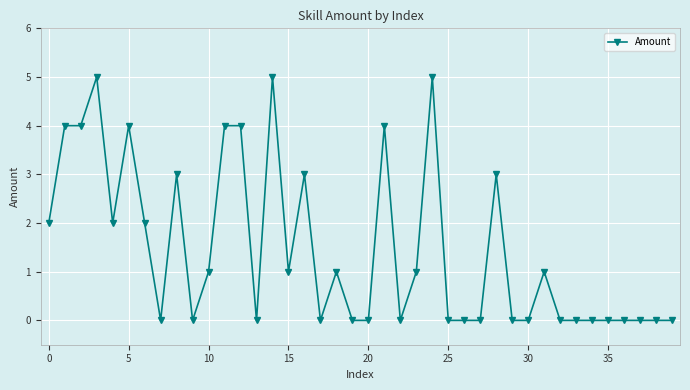

Reading right to left, list all the values displayed in this chart.

0	0	0	0	0	0	0	0	1	0	0	3	0	0	0	5	1	0	4	0	0	1	0	3	1	5	0	4	4	1	0	3	0	2	4	2	5	4	4	2